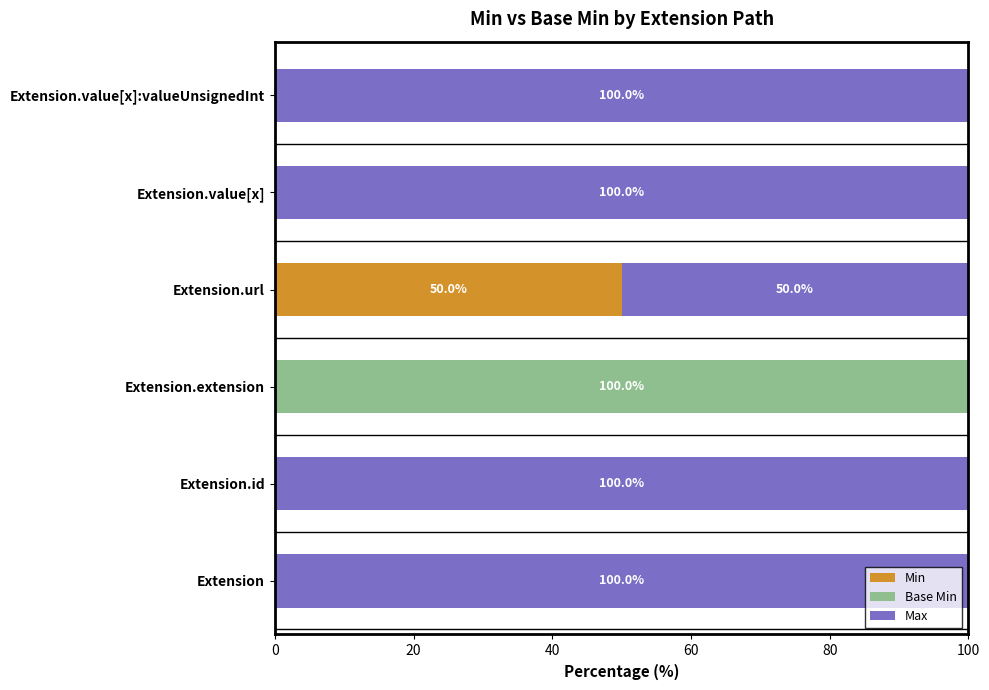

At which label does Min reach its peak?

Extension.url